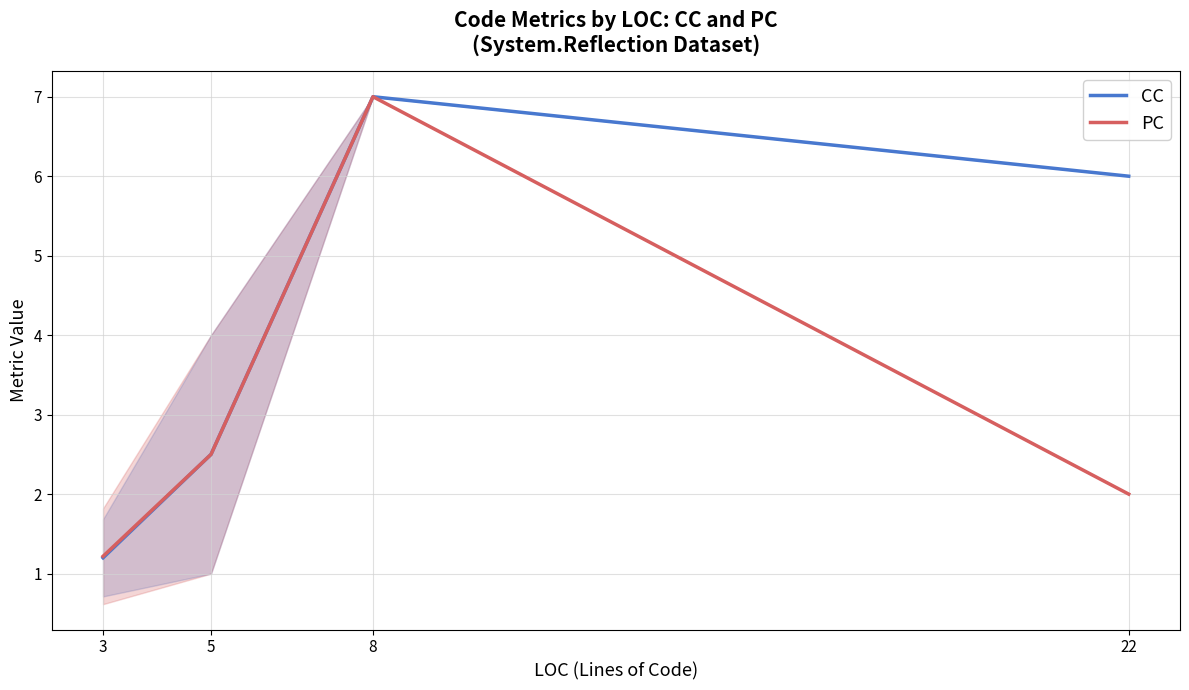

In PC, how many points are higher than both neighbors (excluding endpoints)?

1